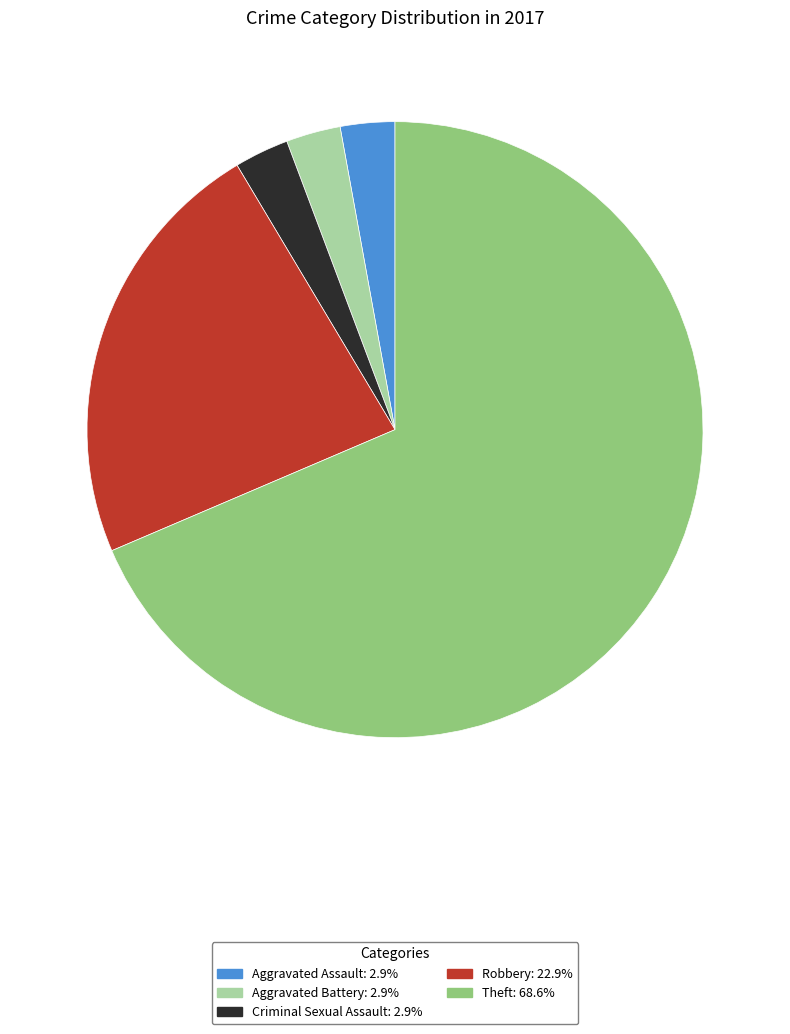

Is the sum of Aggravated Assault and Theft greater than half?

Yes